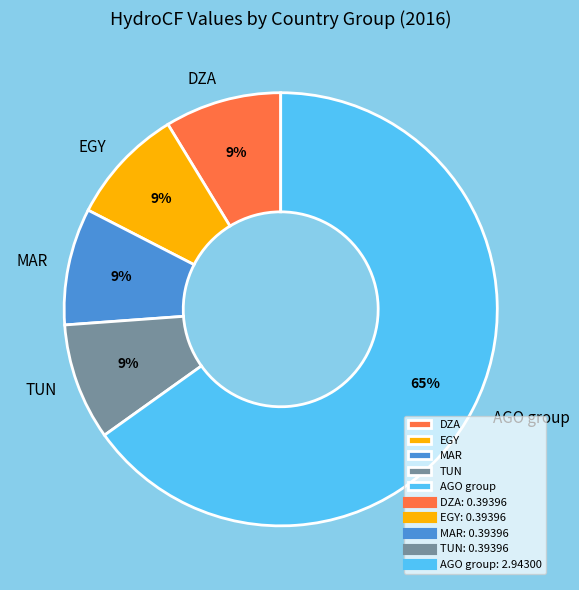

To the nearest percent, what is the average slice percentage?

20%